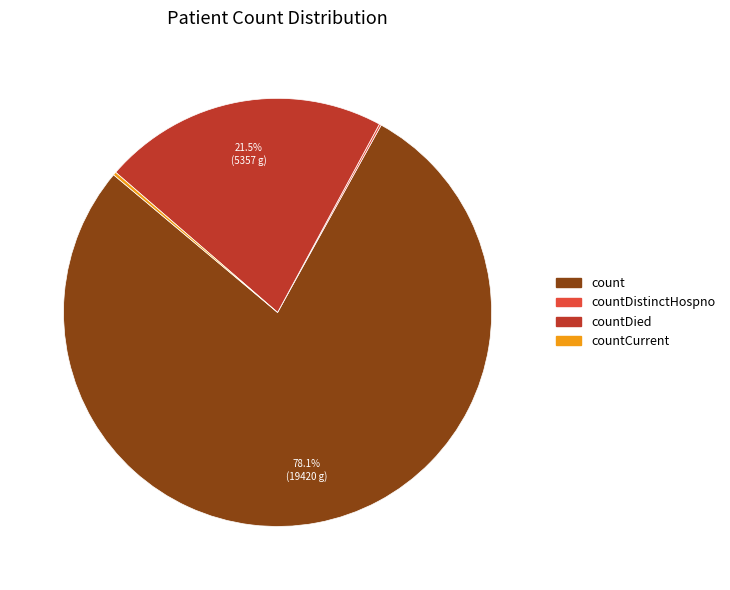

Is there a majority slice in this chart?

Yes